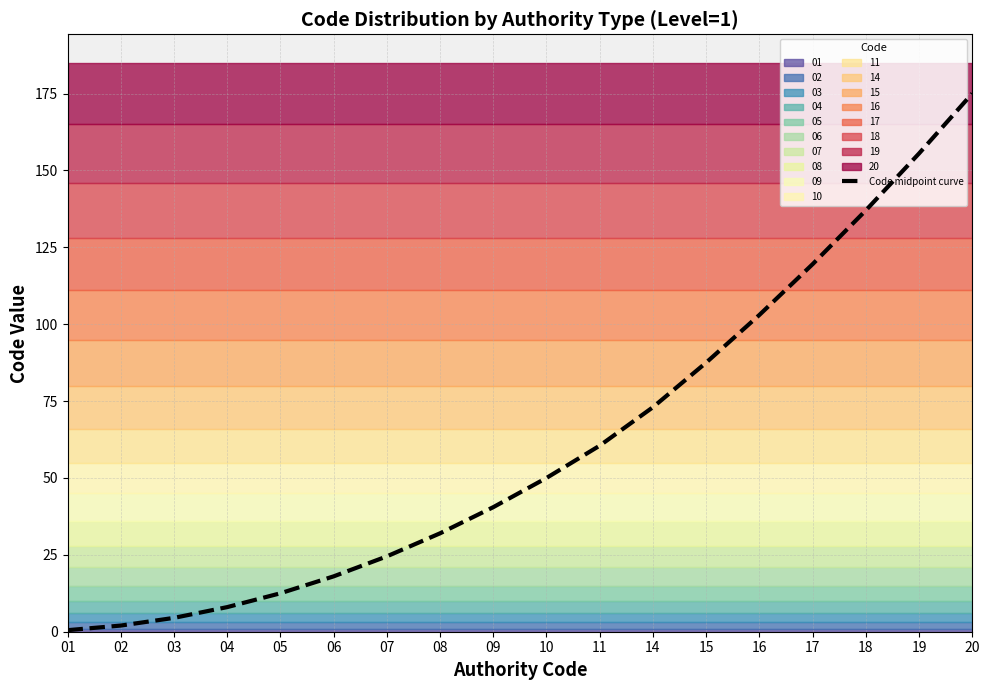

The value at 16 is 103.0. True or false?

True